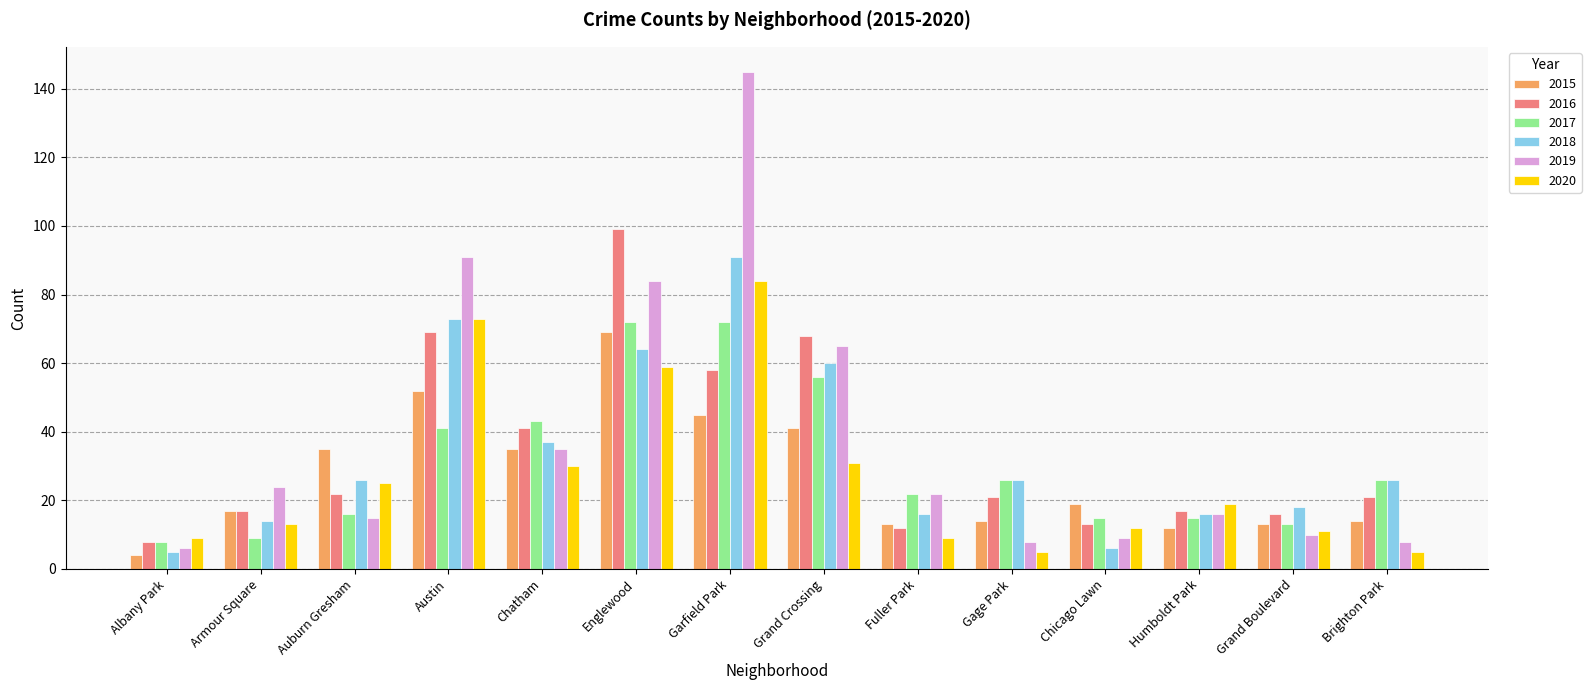

Is it true that 2017 equals 15 at Chicago Lawn?

True